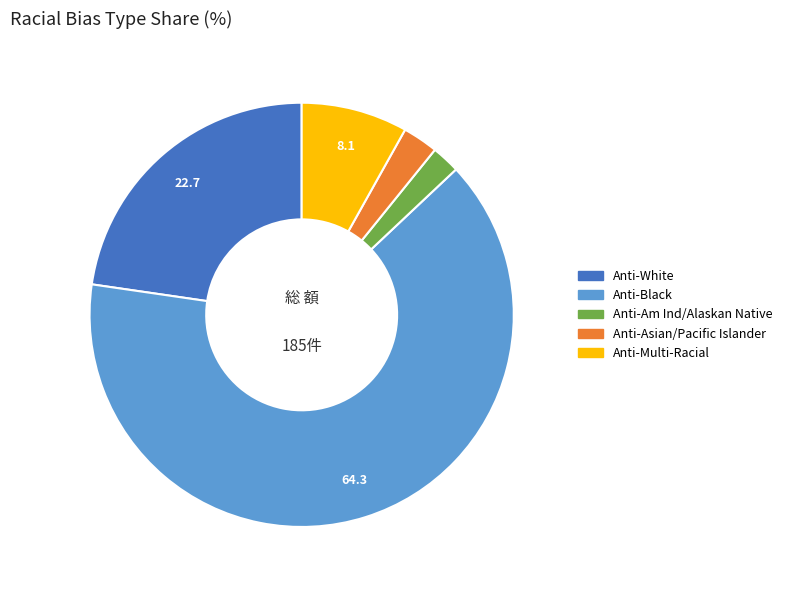

Combined, do Anti-Asian/Pacific Islander and Anti-Multi-Racial account for over 50%?

No